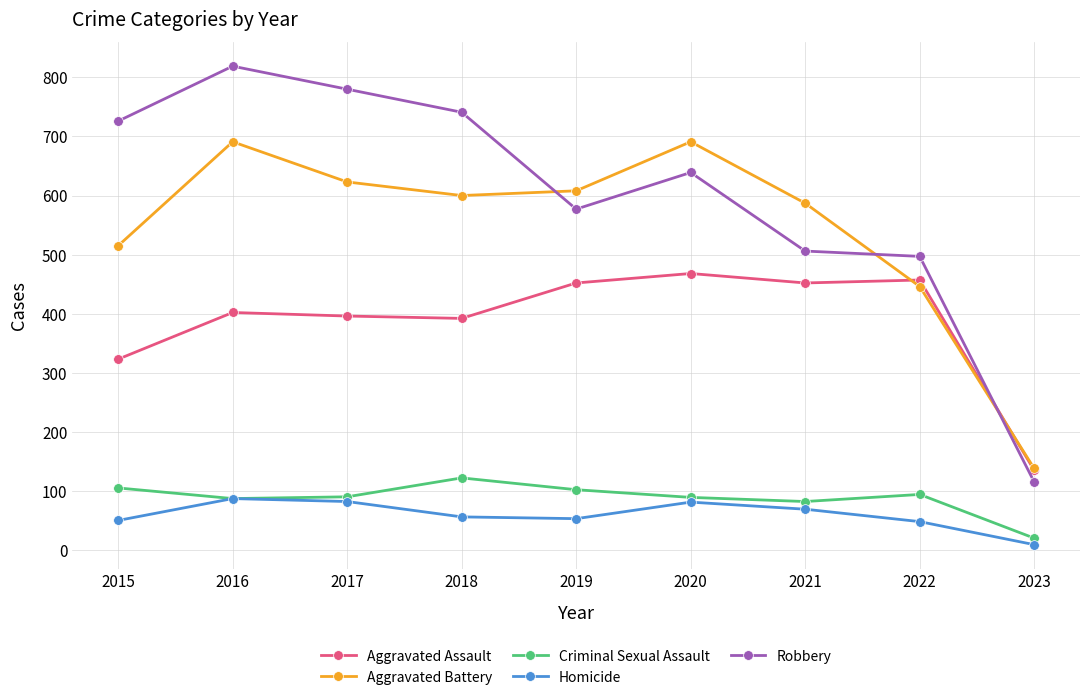

What are all the series names shown in the legend?

Aggravated Assault, Aggravated Battery, Criminal Sexual Assault, Homicide, Robbery